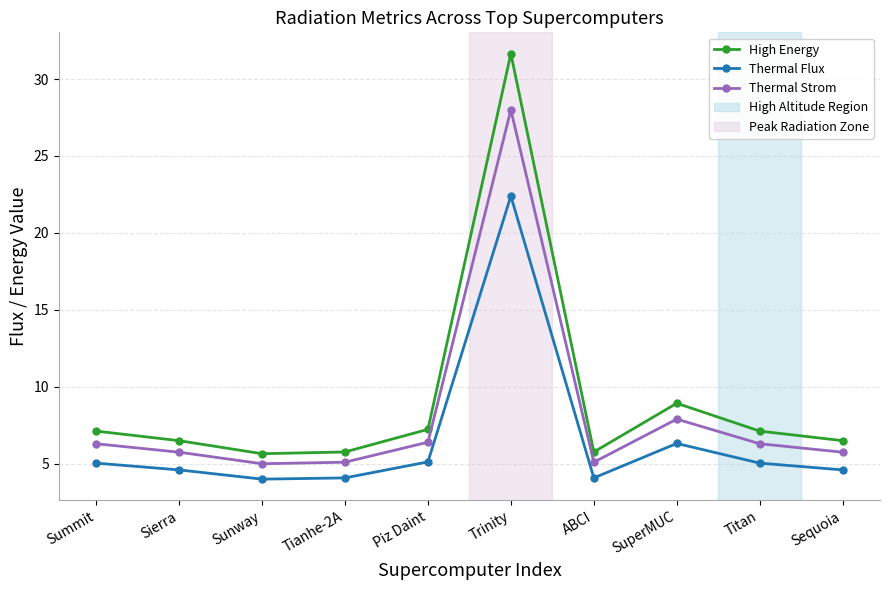

What is the sum of the Thermal Flux values at Summit and ABCI?

9.1